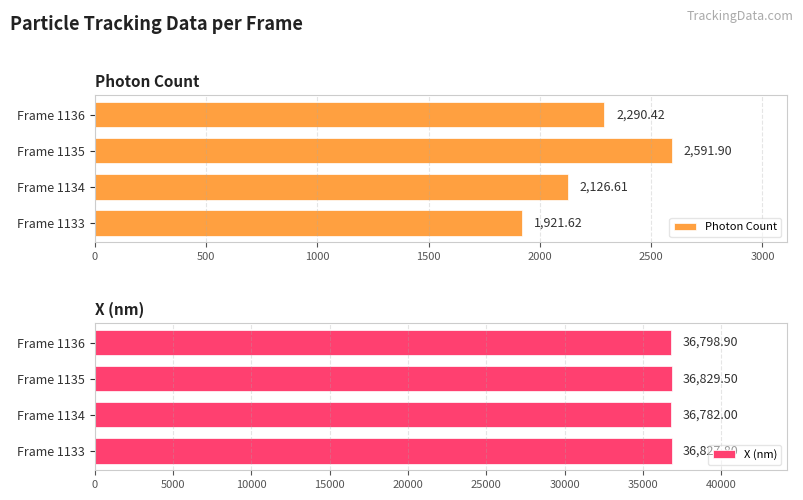

The value of X (nm) at Frame 1133 is 51846.3. True or false?

False